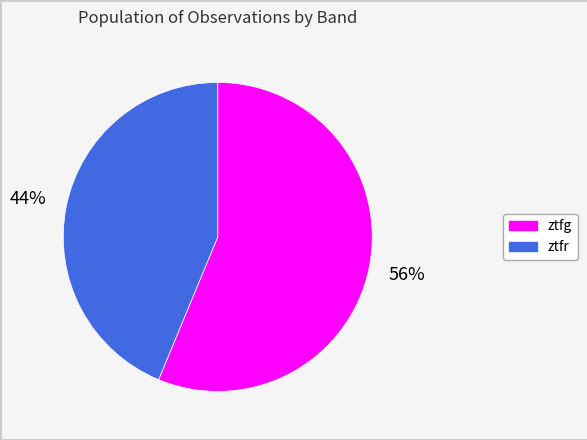

Is the sum of ztfg and ztfr greater than half?

Yes